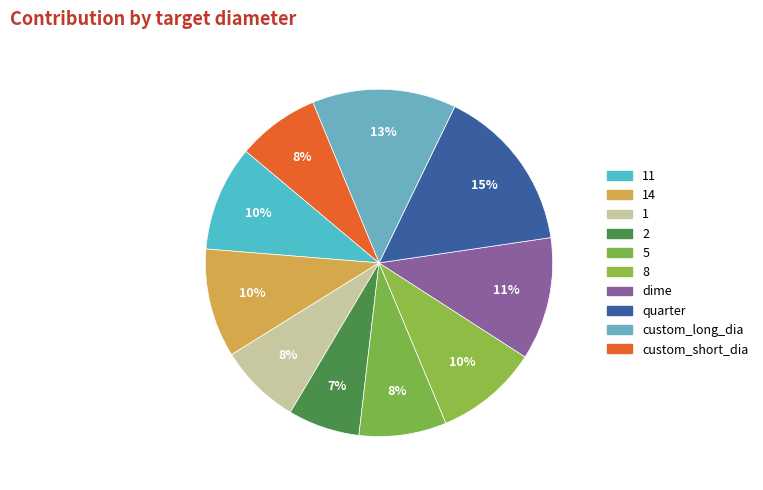

What is the smallest slice in the pie chart?

2